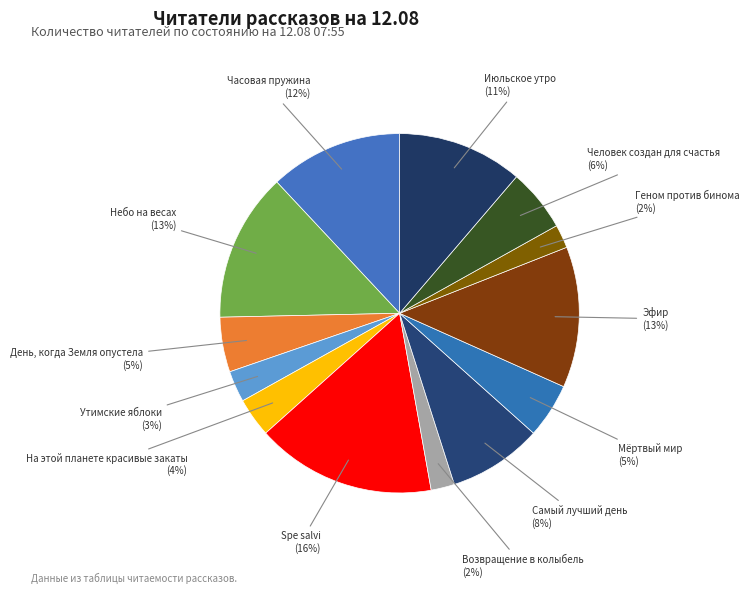

True or false: Геном против бинома accounts for 2% of the total.

True